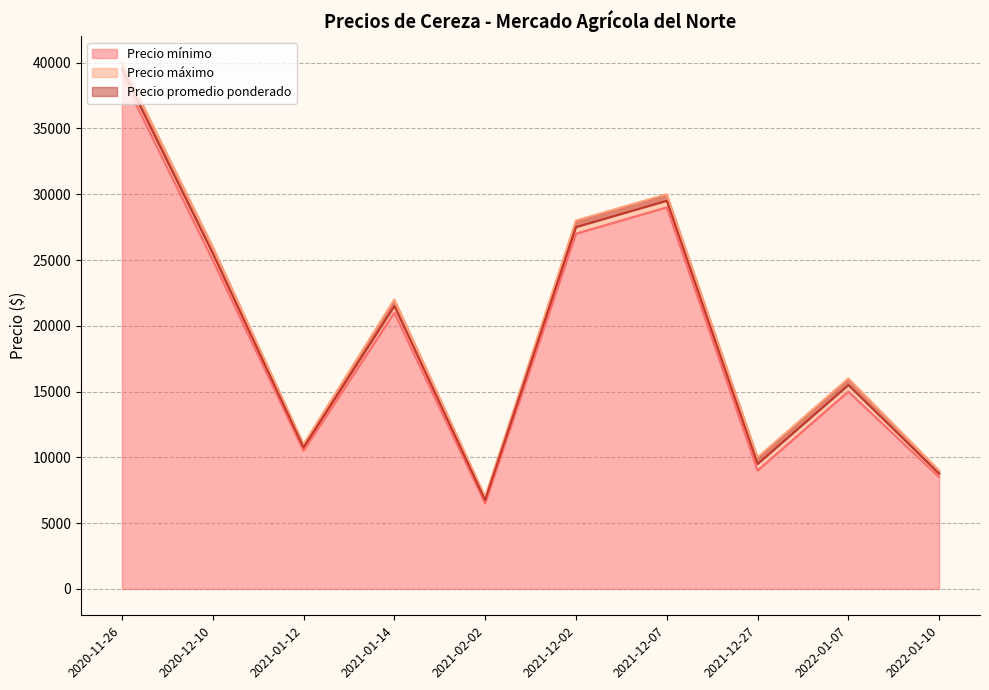

At 2022-01-07, list the series in order from smallest to largest.

Precio mínimo, Precio promedio ponderado, Precio máximo